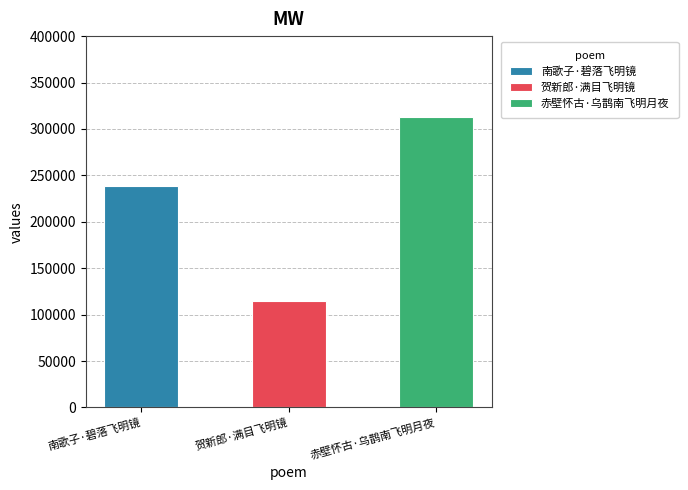

Which label corresponds to the smallest value in the chart?

贺新郎·满目飞明镜